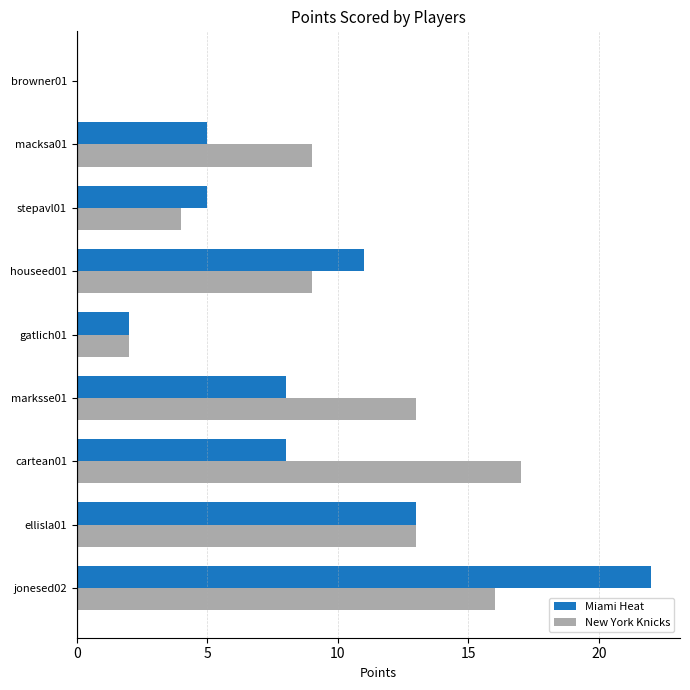

What is the sum of all Miami Heat values?

74